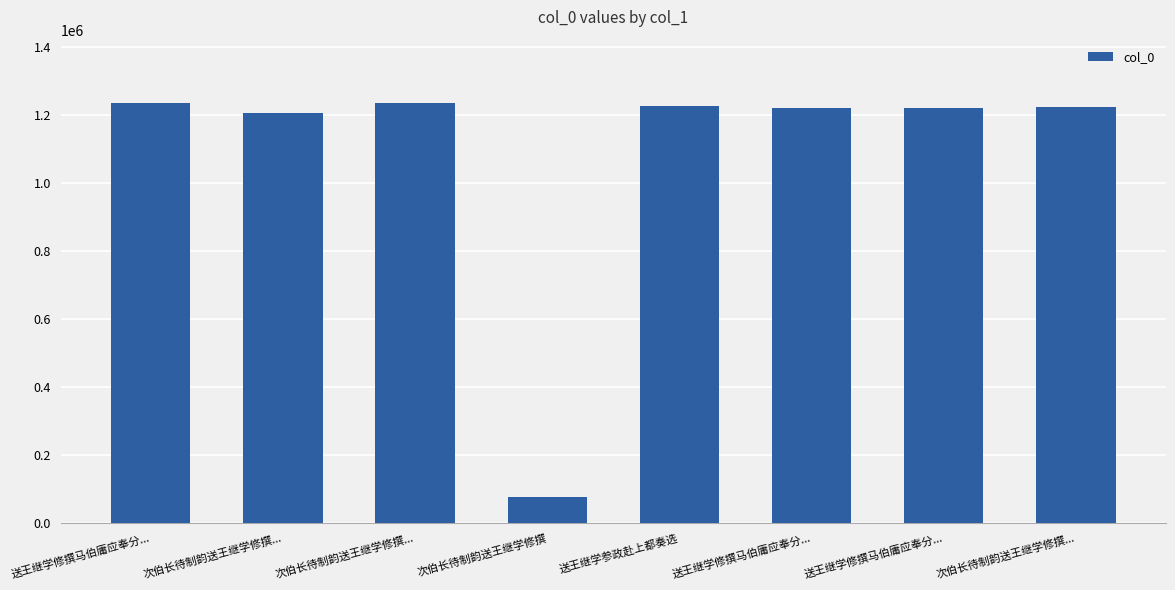

Count the number of data series in this chart.

1